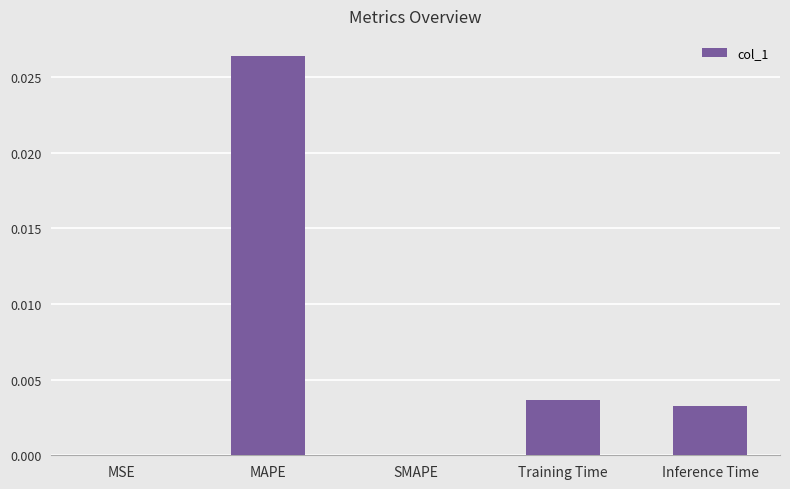

Between MAPE and Inference Time, which is larger?

MAPE